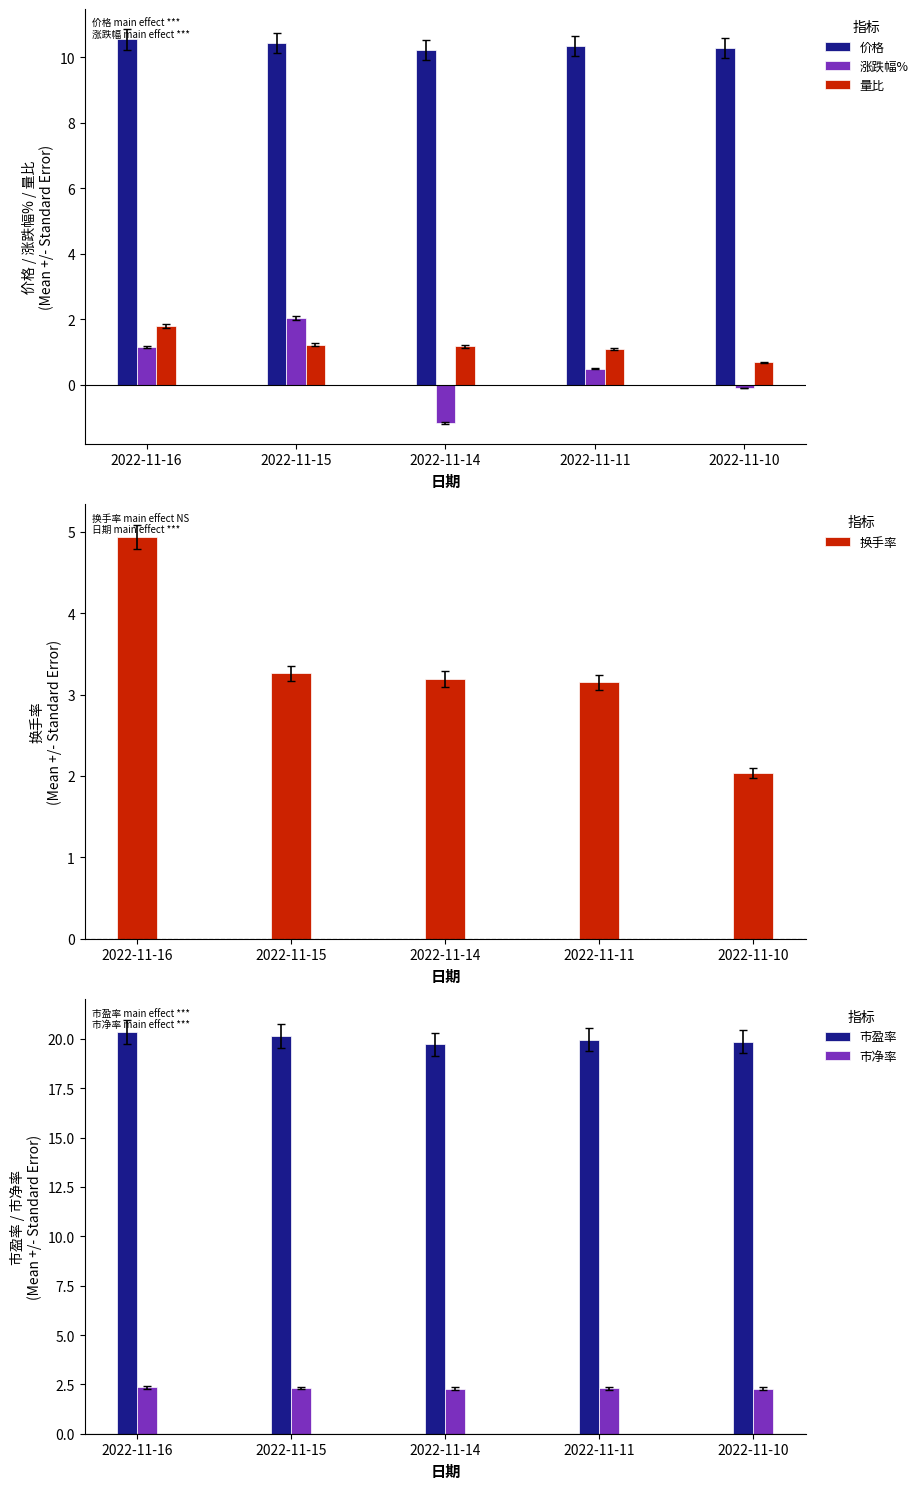

What is the minimum value for 市净率?

2.3